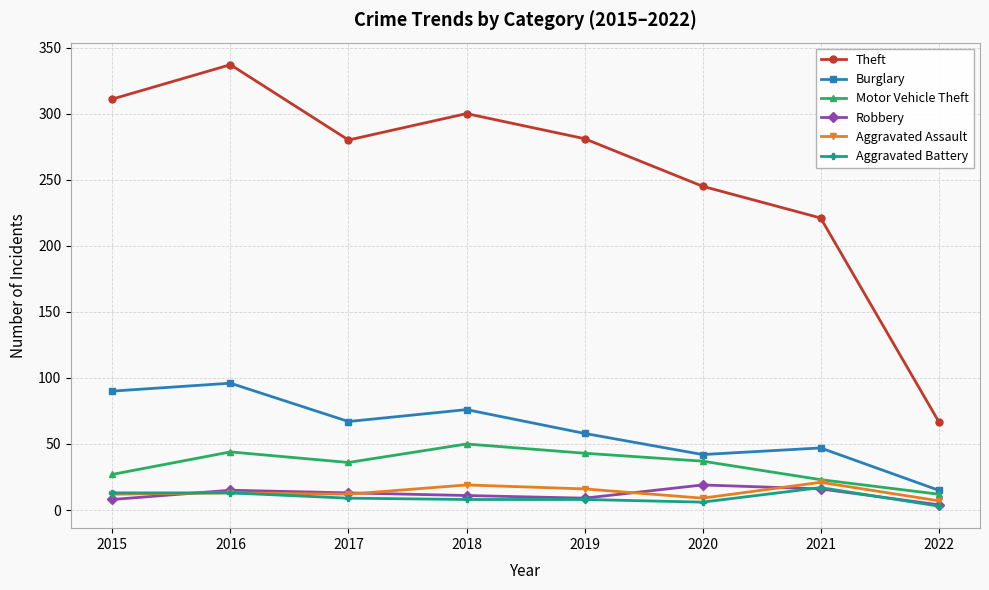

Is it true that Aggravated Battery equals 8 at 2019?

True